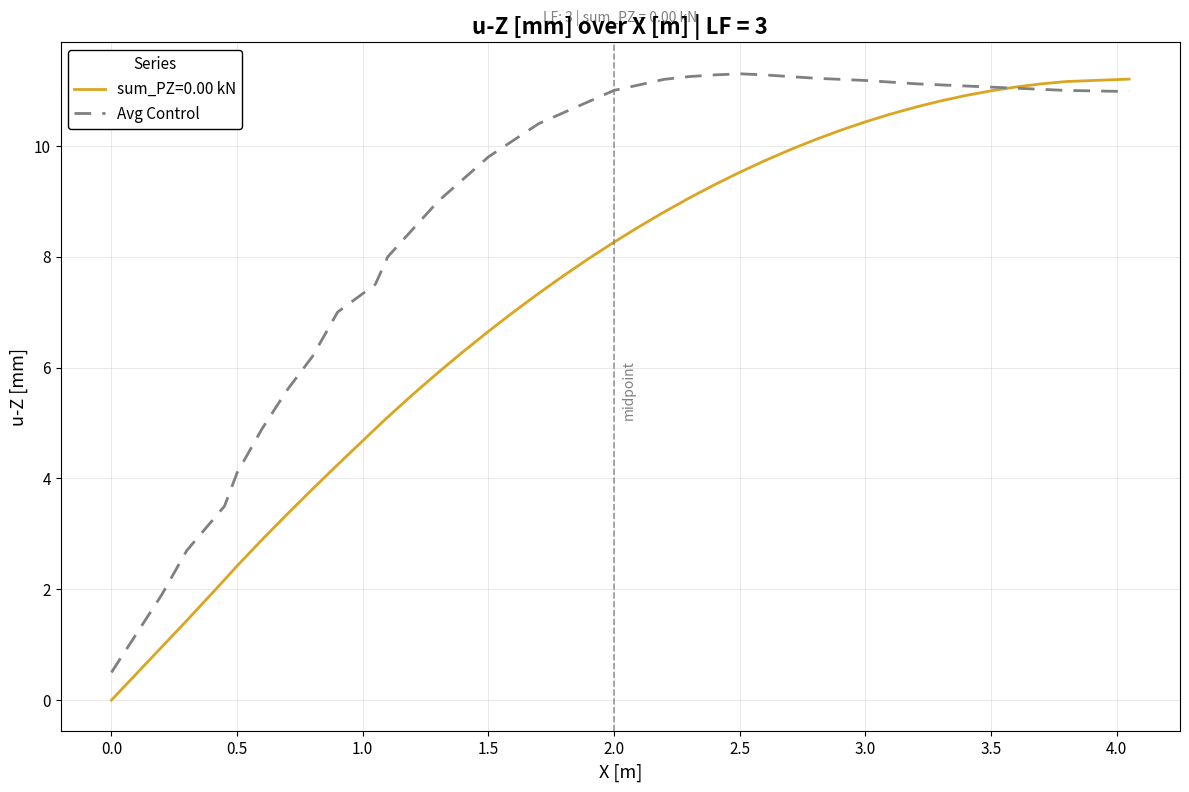

Rank the series by their average value, from highest to lowest.

Avg Control, sum_PZ=0.00 kN